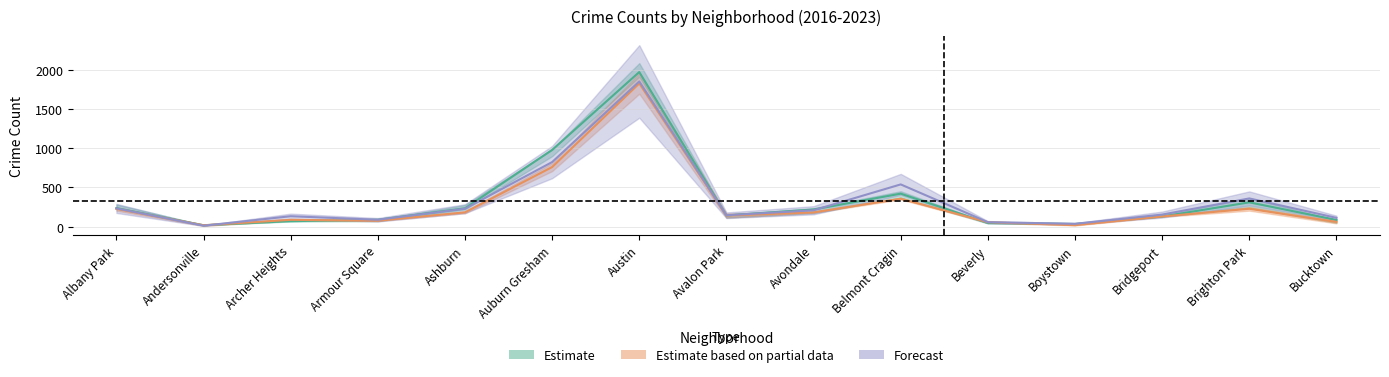

Reading left to right, list all the values displayed in this chart.

2023: 232.0	11.0	132.0	87.0	228.0	823.0	1852.0	144.0	208.0	538.0	56.0	35.0	153.0	359.0	111.0
2017: 235.0	17.0	69.0	87.0	233.0	978.0	1972.0	142.0	218.0	420.0	46.0	33.0	128.0	309.0	85.0
2016: 224.5	16.5	86.0	74.5	181.5	759.5	1827.0	140.5	181.0	355.5	55.5	17.5	129.0	227.0	59.0